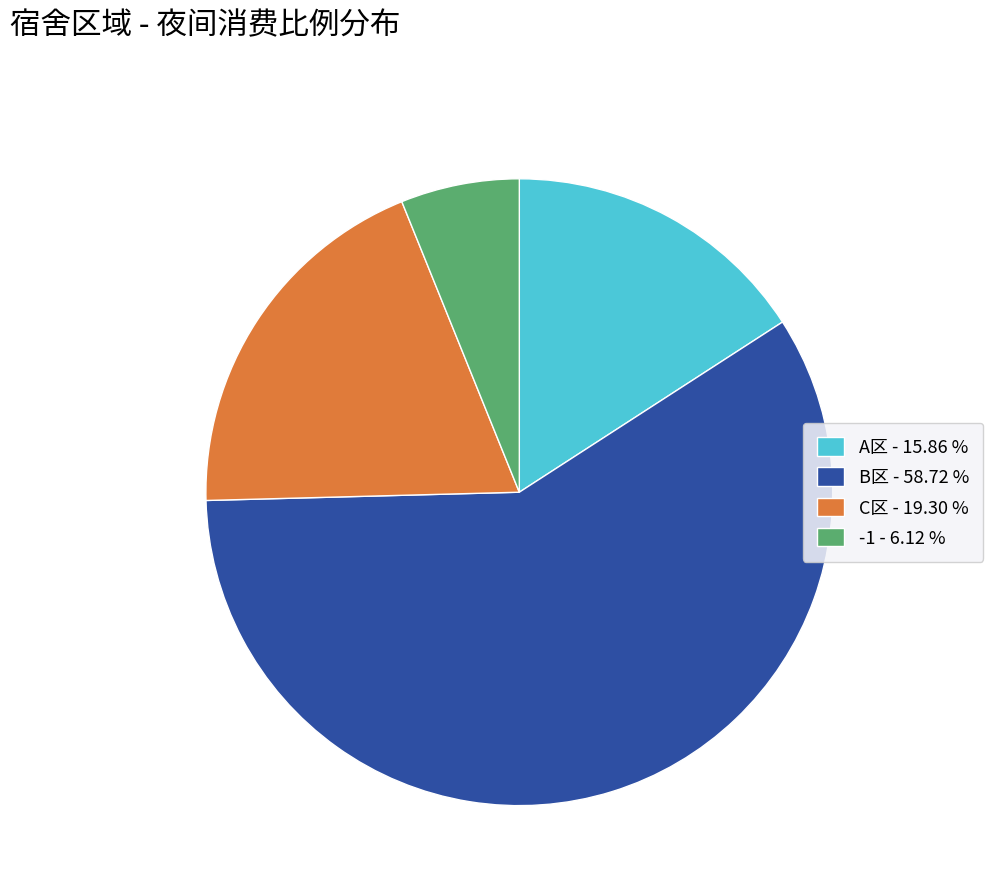

Which category has the biggest portion of the pie?

B区